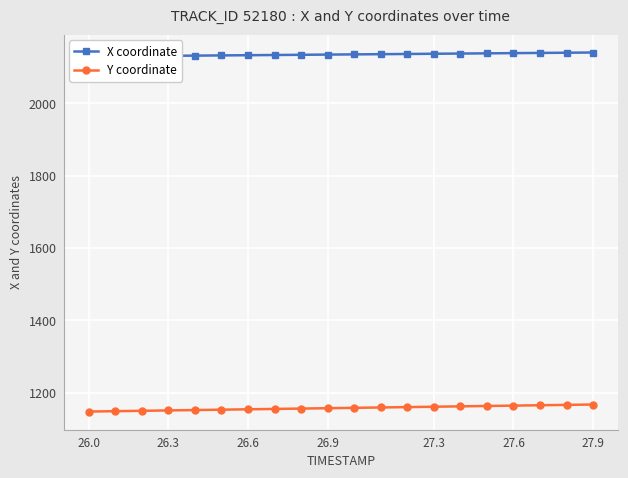

How many values in the Y coordinate series exceed 1158?

10